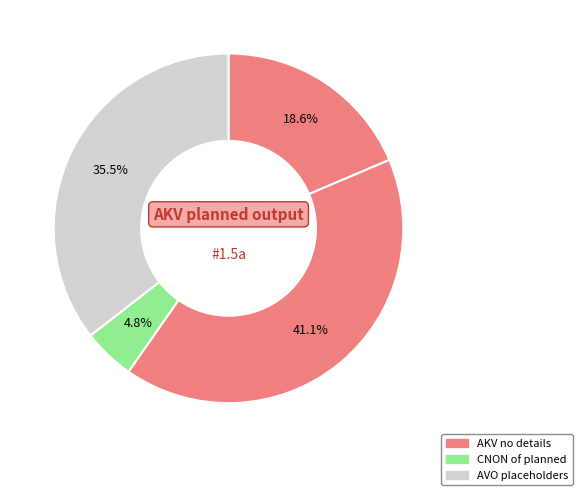

Count the number of slices in the pie.

4